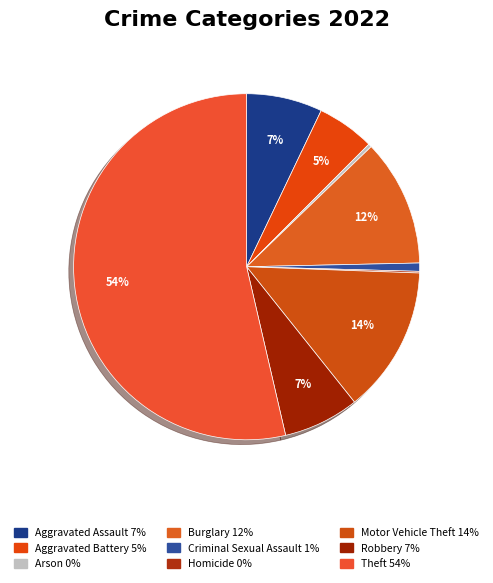

Count the number of slices in the pie.

9